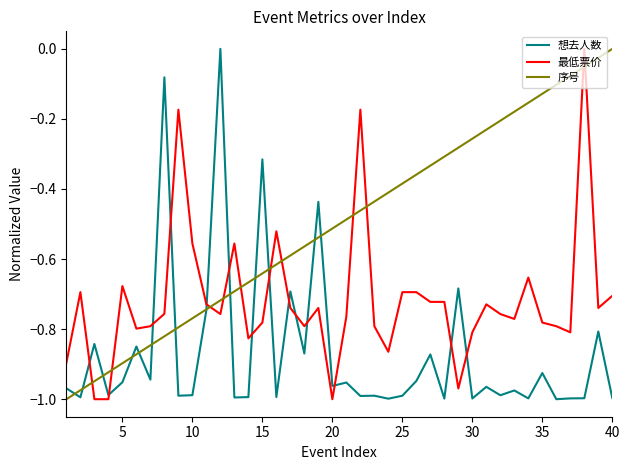

True or false: 想去人数 has more than 1 points higher than both neighbors.

True